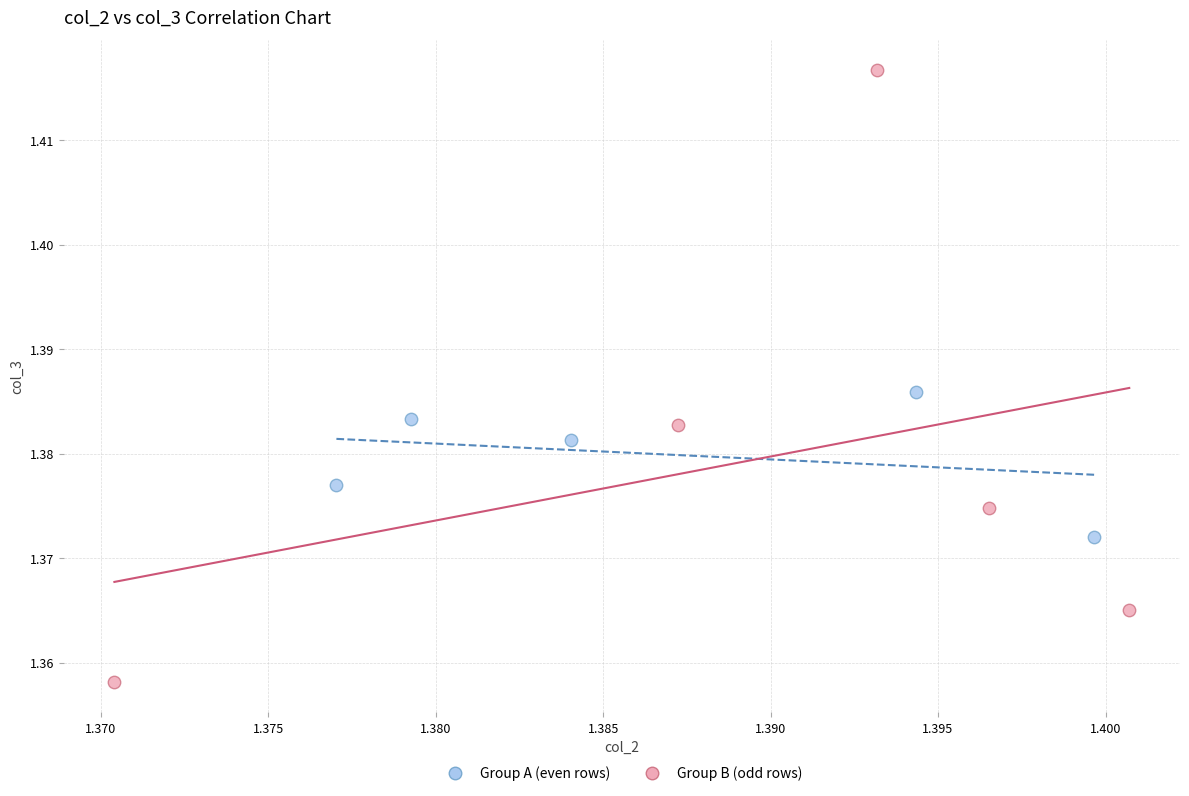

Which series contains the highest Y value?

Group B (odd rows)